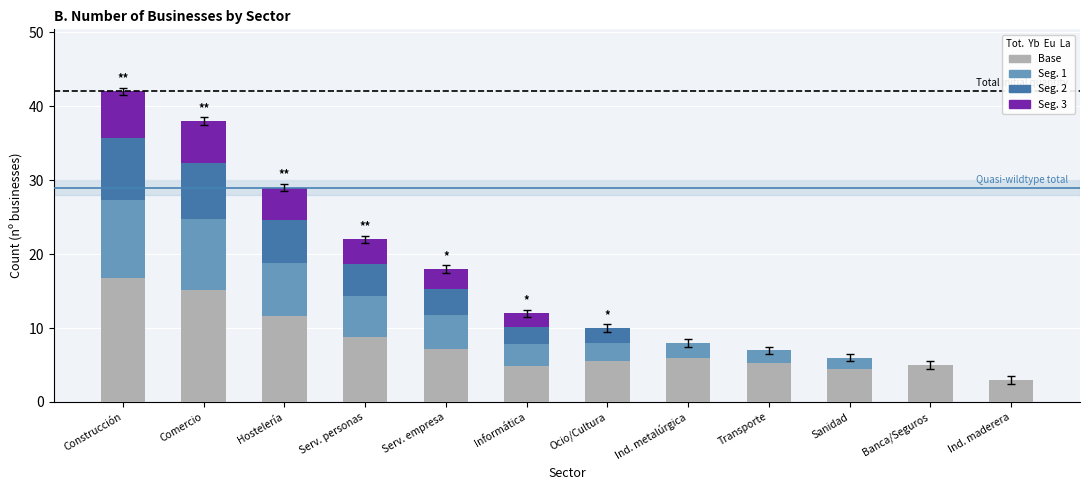

What is the total value across all series at Banca/Seguros?

5.0